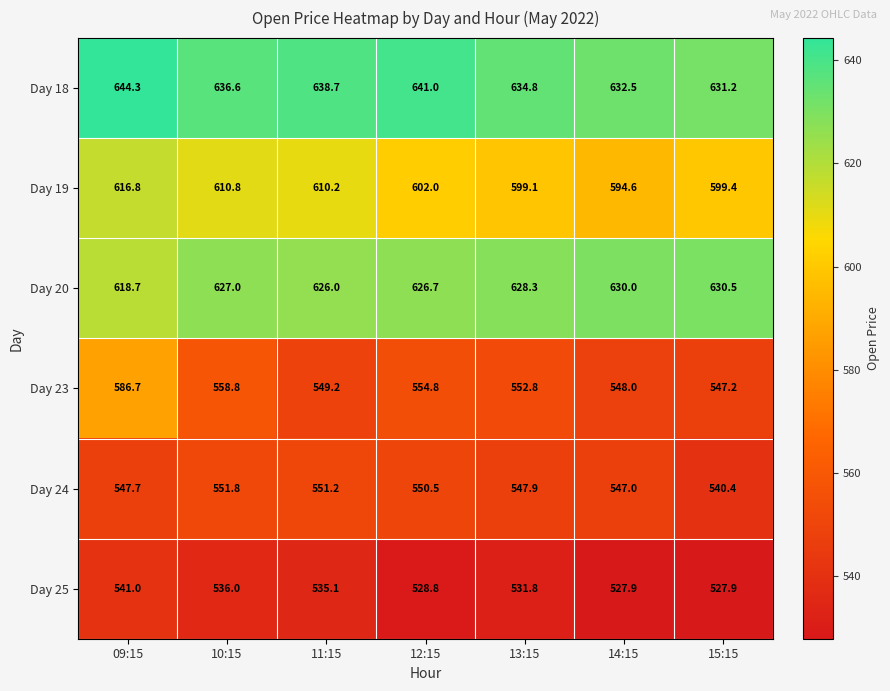

The value of Day 20 at 14:15 is 630.0. True or false?

True